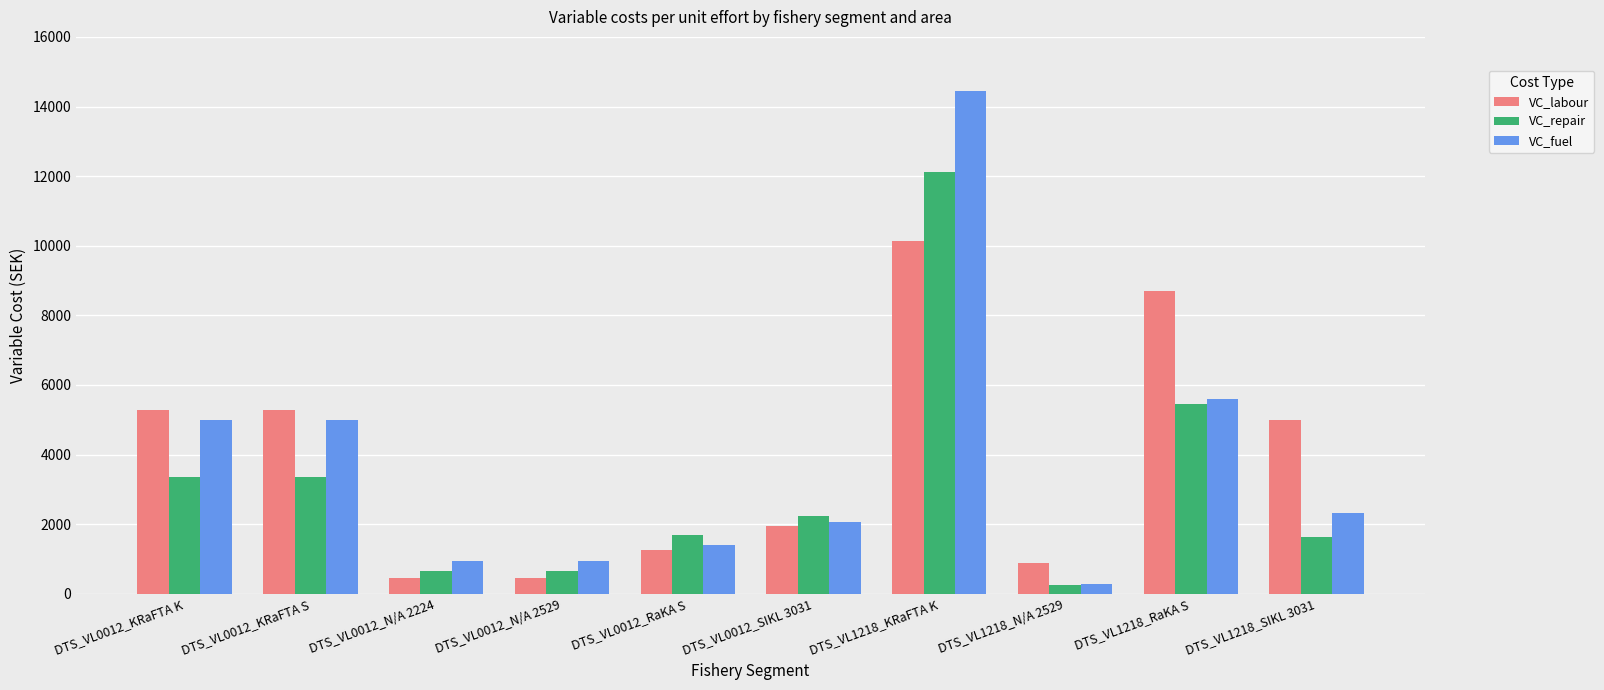

At DTS_VL0012_KRaFTA S, list the series in order from smallest to largest.

VC_repair, VC_fuel, VC_labour